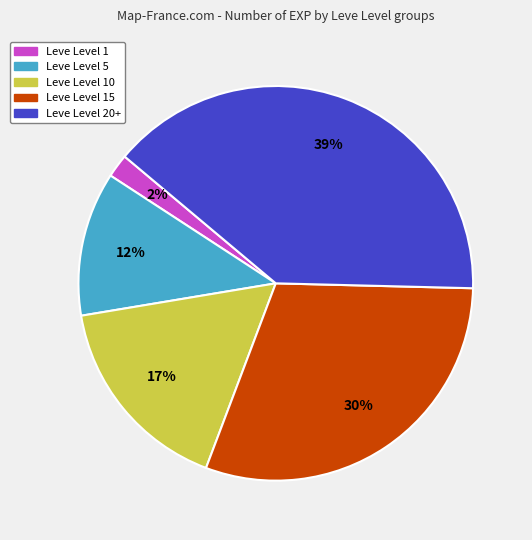

To the nearest percent, what is the average slice percentage?

20%